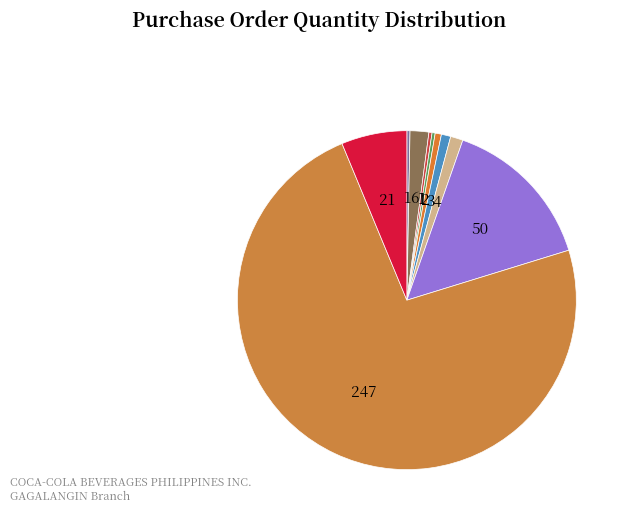

Count the number of slices in the pie.

10